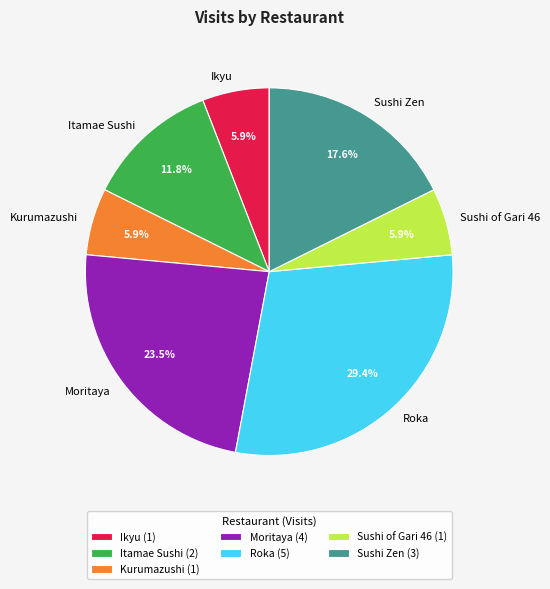

To the nearest percent, what portion does Itamae Sushi represent?

12%